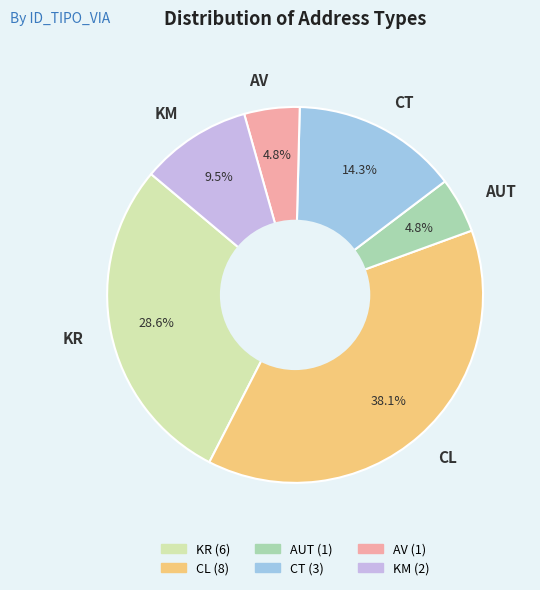

To the nearest percent, what is the combined percentage of CT and CL?

52%